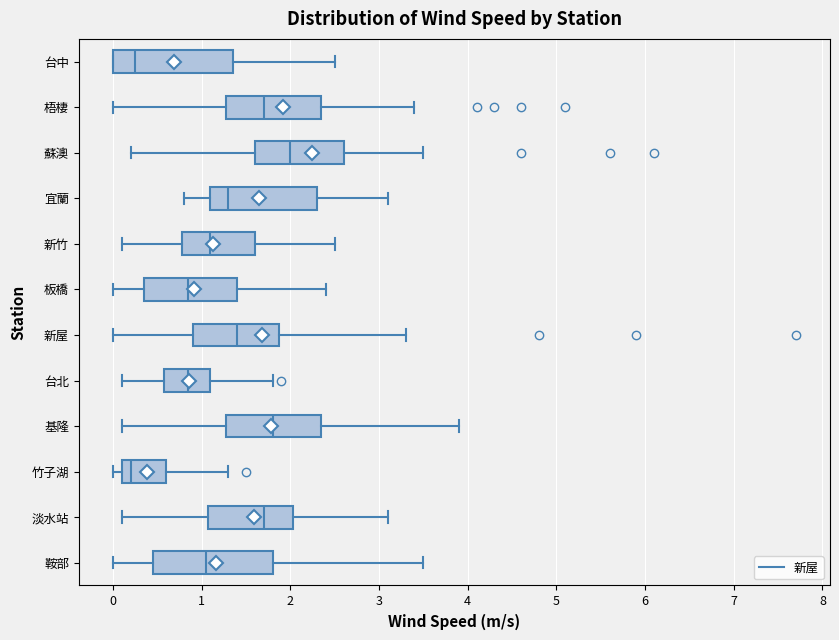

Reading bottom to top, transcribe this box plot: for each box, give where its median line is, the range the box spans, and where its two whiskers end, as read against the x-axis. The values are not printed on the chart, so give them approximately, as read against the axis.

鞍部: median 1.1, box 0.5 to 1.8, whiskers 0.0 to 3.5
淡水站: median 1.7, box 1.1 to 2.0, whiskers 0.1 to 3.1
竹子湖: median 0.2, box 0.1 to 0.6, whiskers 0.0 to 1.3
基隆: median 1.8, box 1.3 to 2.4, whiskers 0.1 to 3.9
台北: median 0.9, box 0.6 to 1.1, whiskers 0.1 to 1.8
新屋: median 1.4, box 0.9 to 1.9, whiskers 0.0 to 3.3
板橋: median 0.9, box 0.4 to 1.4, whiskers 0.0 to 2.4
新竹: median 1.1, box 0.8 to 1.6, whiskers 0.1 to 2.5
宜蘭: median 1.3, box 1.1 to 2.3, whiskers 0.8 to 3.1
蘇澳: median 2.0, box 1.6 to 2.6, whiskers 0.2 to 3.5
梧棲: median 1.7, box 1.3 to 2.4, whiskers 0.0 to 3.4
台中: median 0.3, box 0.0 to 1.4, whiskers 0.0 to 2.5